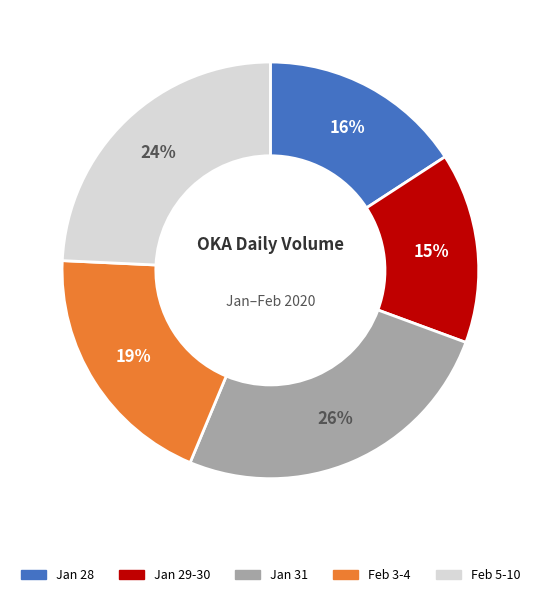

Is there a majority slice in this chart?

No